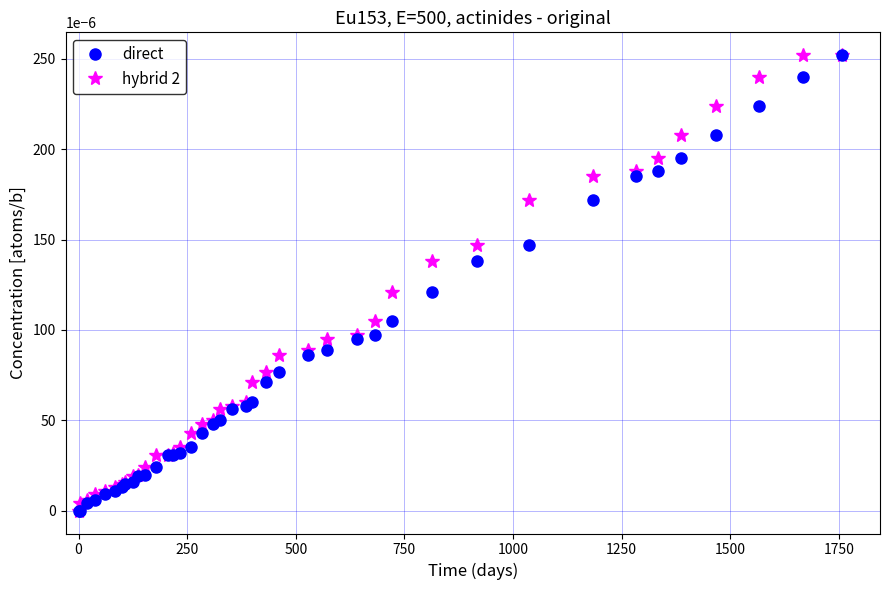

What are all the series names shown in the legend?

direct, hybrid 2